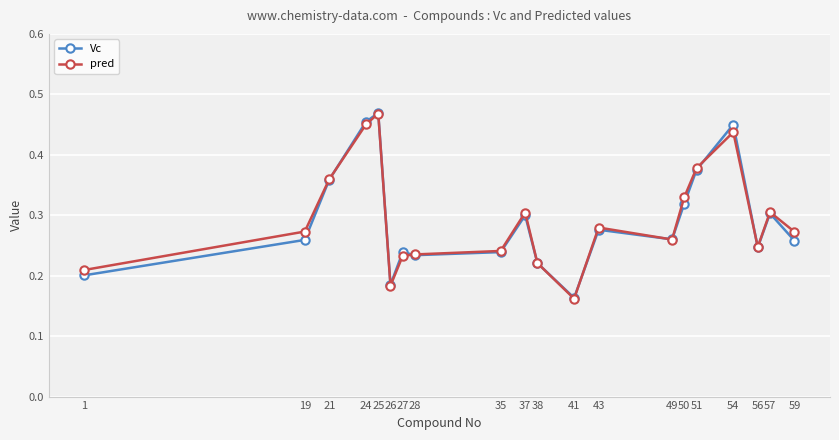

Where is pred nearest to the value 0?

41